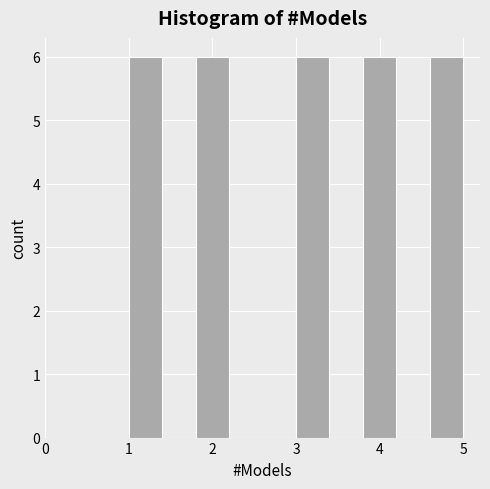

How tall is the bar that spans 3.8 to 4.2 on the x-axis? The values are not printed on the chart, so give them approximately, as read against the axis.

6